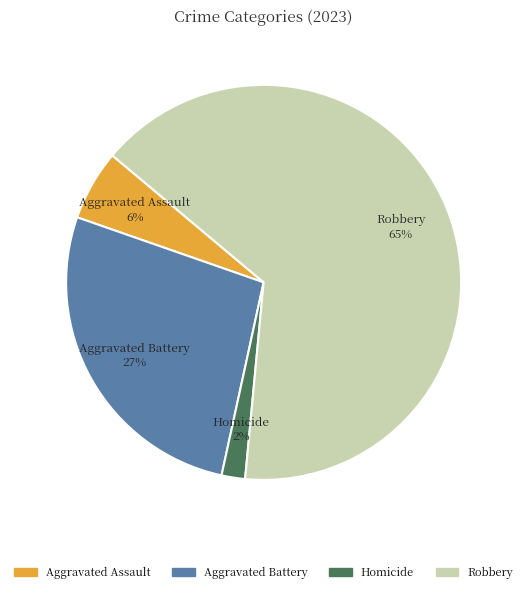

To the nearest percent, what is the difference between the largest and smallest slice percentages?

63%